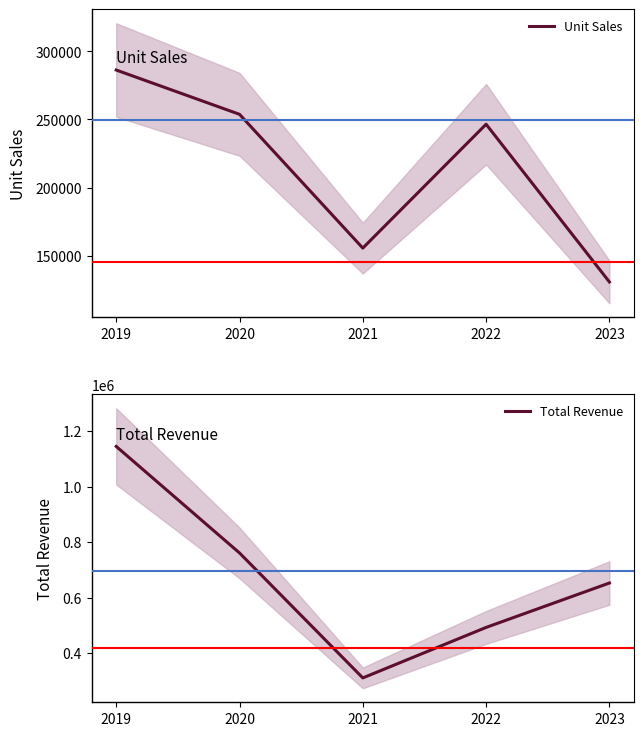

Between 2019 and 2021, which series saw the biggest shift?

Total Revenue